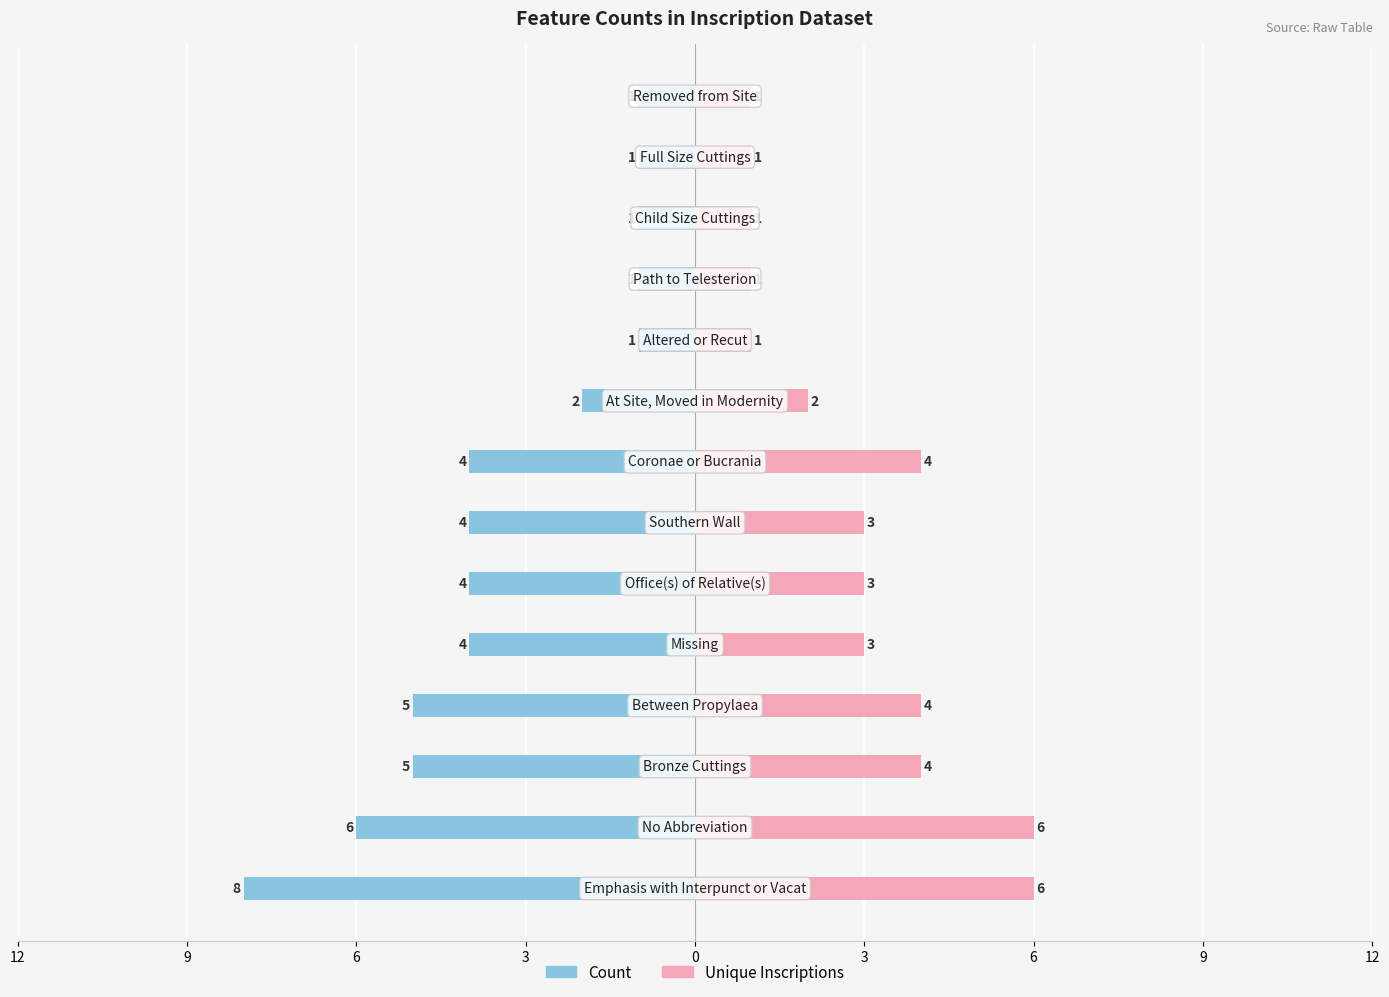

How many data points does each series have?

14